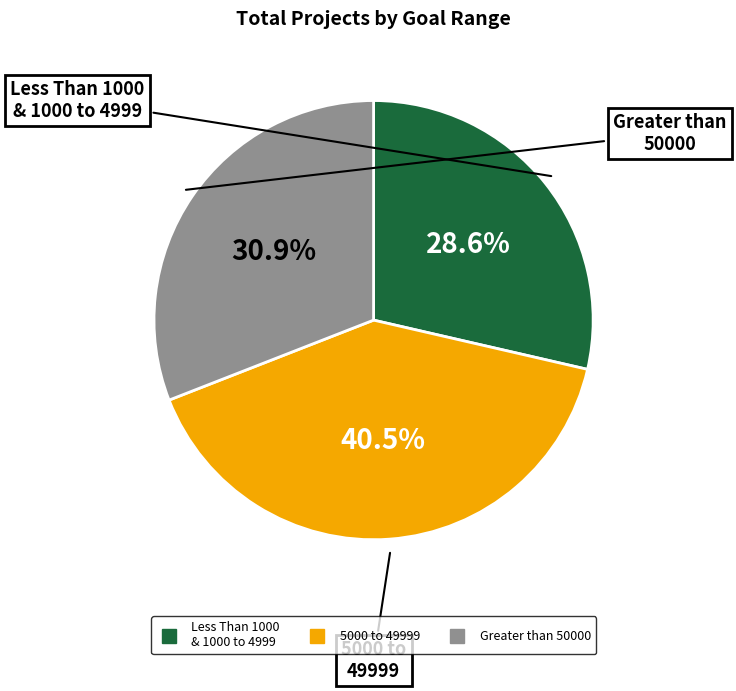

Is there any slice that represents more than half of the pie?

No